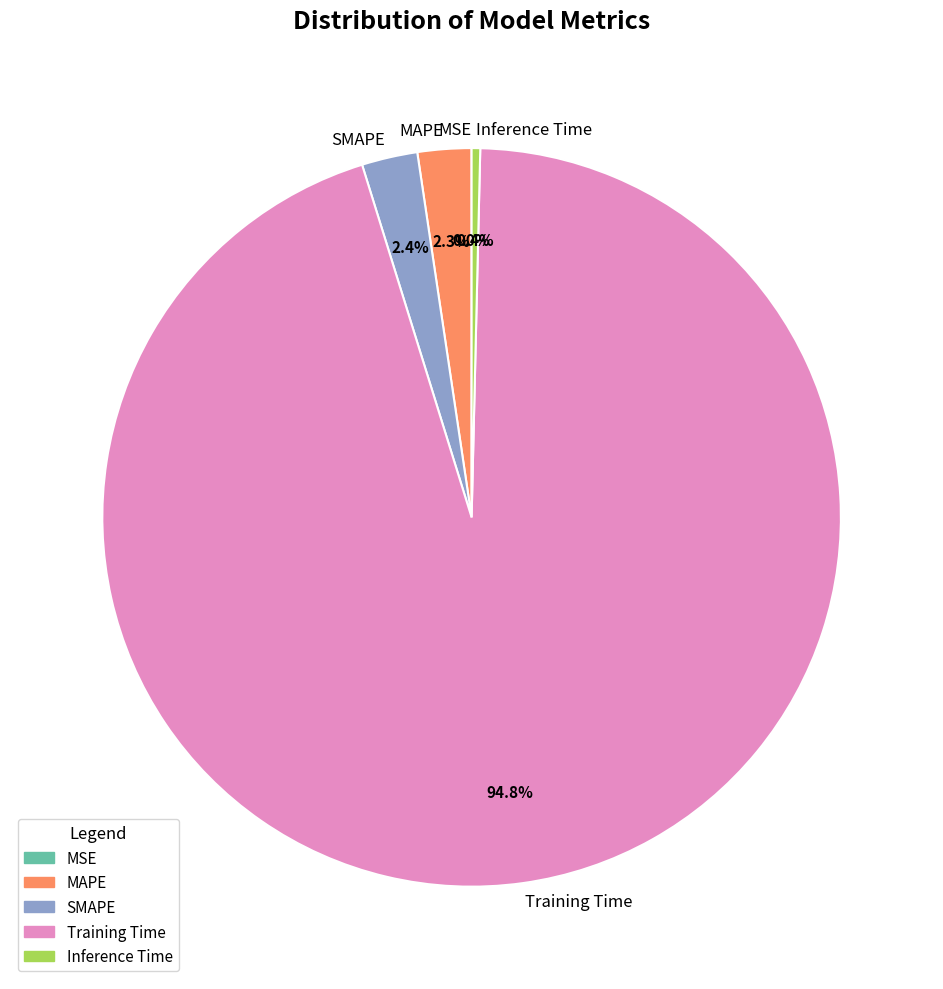

What percentage is NOT represented by SMAPE?

97.6%